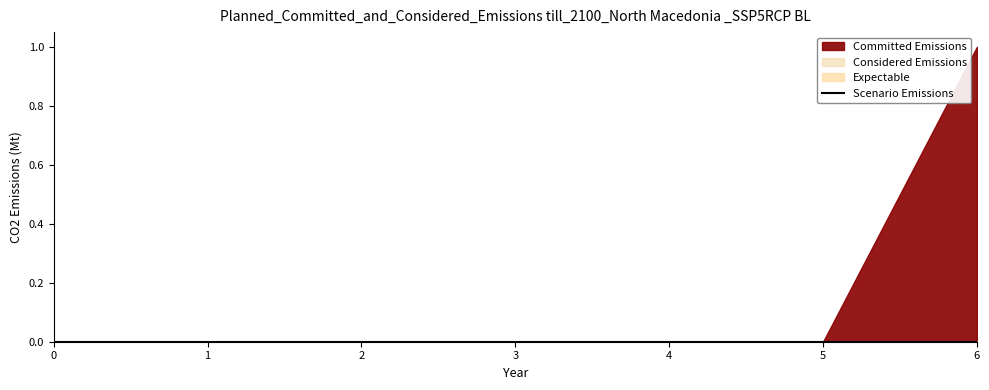

List the series in order of their peak value, lowest first.

col_2, col_3, col_4, col_1